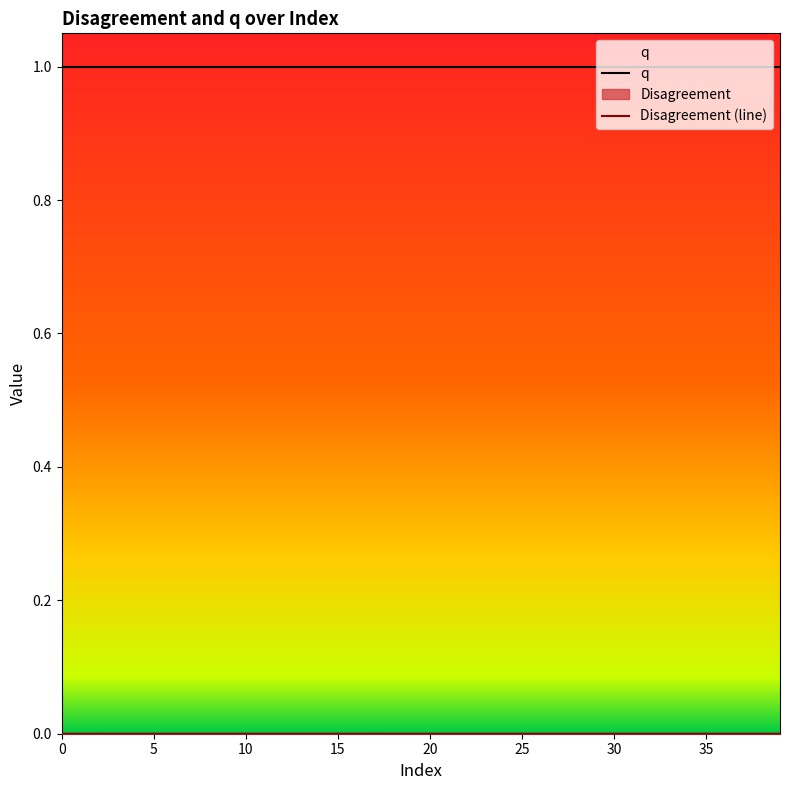

How many interior local peaks does the Disagreement (line) series have?

13